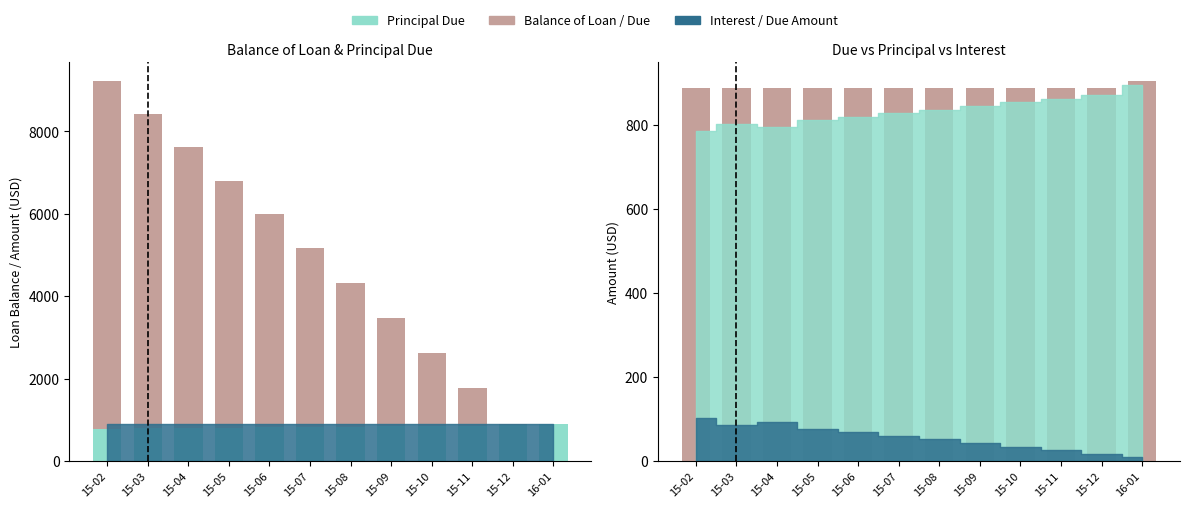

Rank the series at 15-02 from lowest to highest value.

Principal Due, Due, Balance of Loan